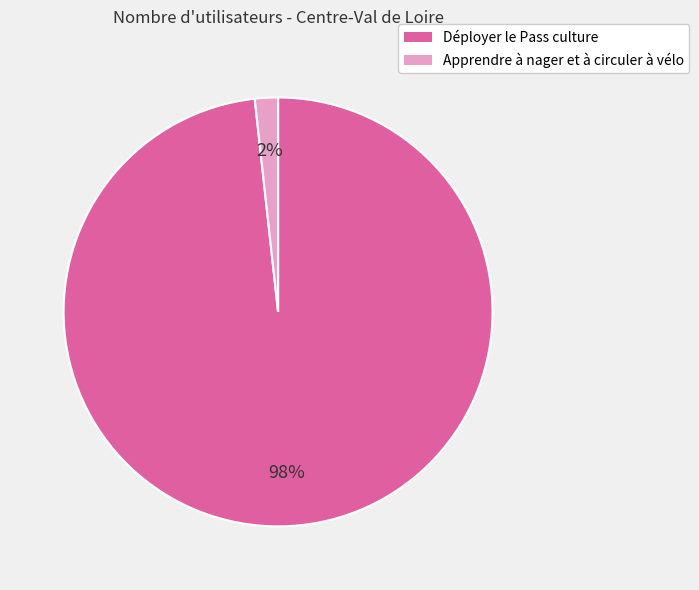

Does Déployer le Pass culture account for over 50% of the chart?

Yes